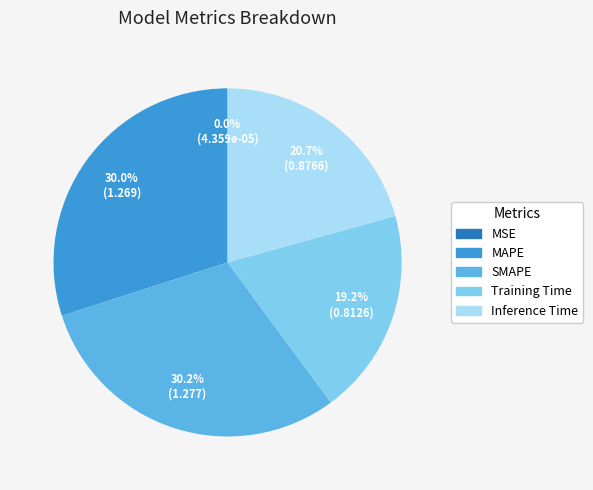

What percentage is the SMAPE slice, to the nearest percent?

30%